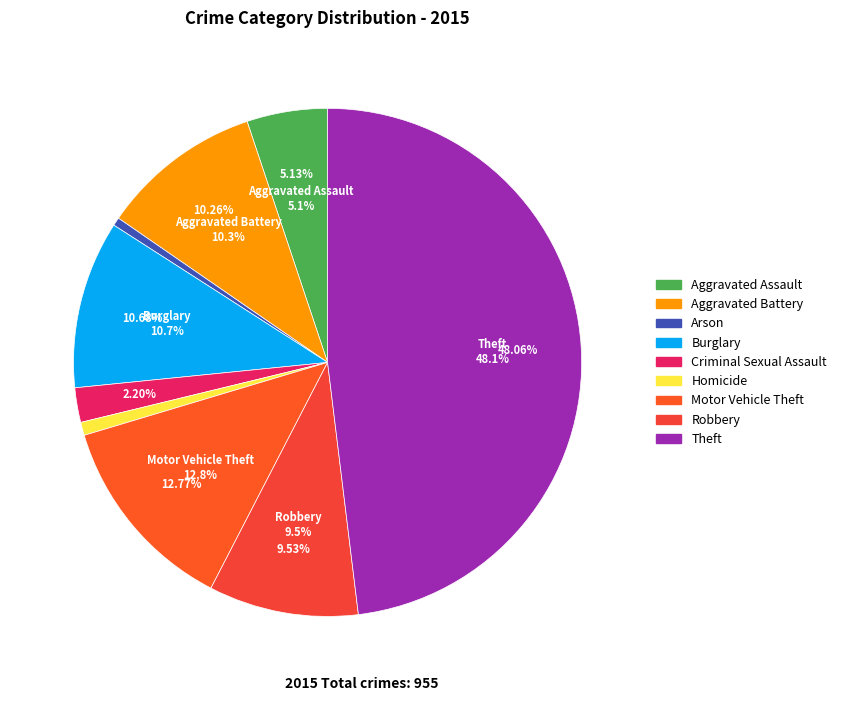

To the nearest percent, what is the average slice percentage?

11%